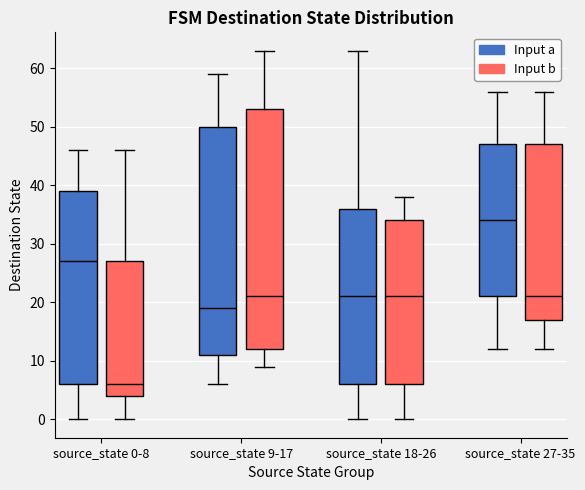

Where does the median line of the box for source_state 0-8 (Input b) sit on the y-axis? The values are not printed on the chart, so give them approximately, as read against the axis.

6